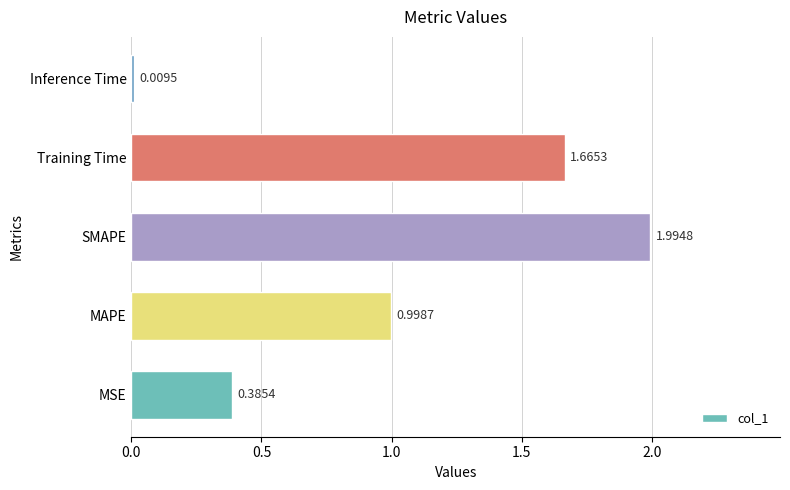

Which label corresponds to the largest value in the chart?

SMAPE